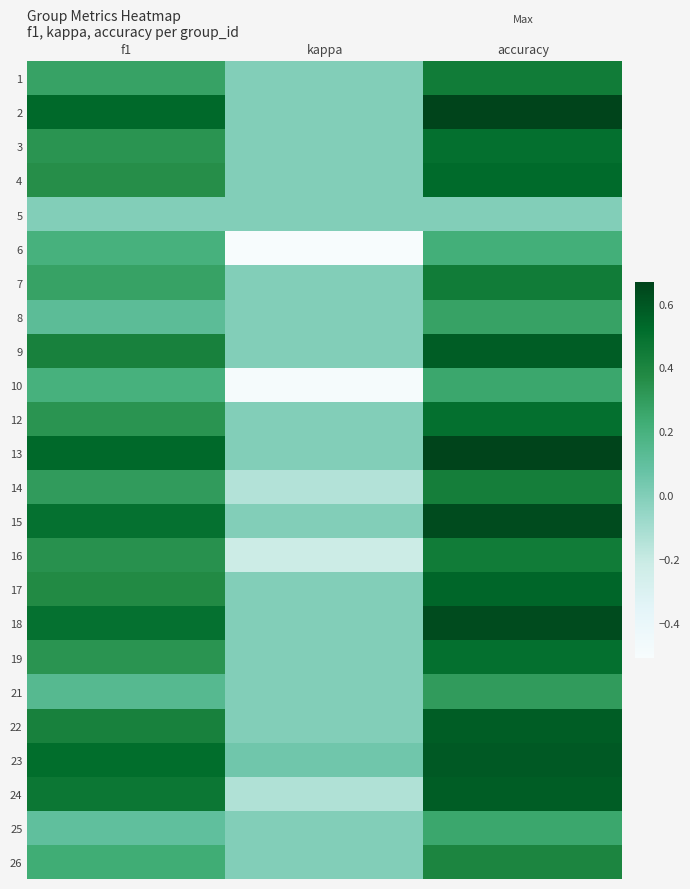

How many series are shown in this chart?

24